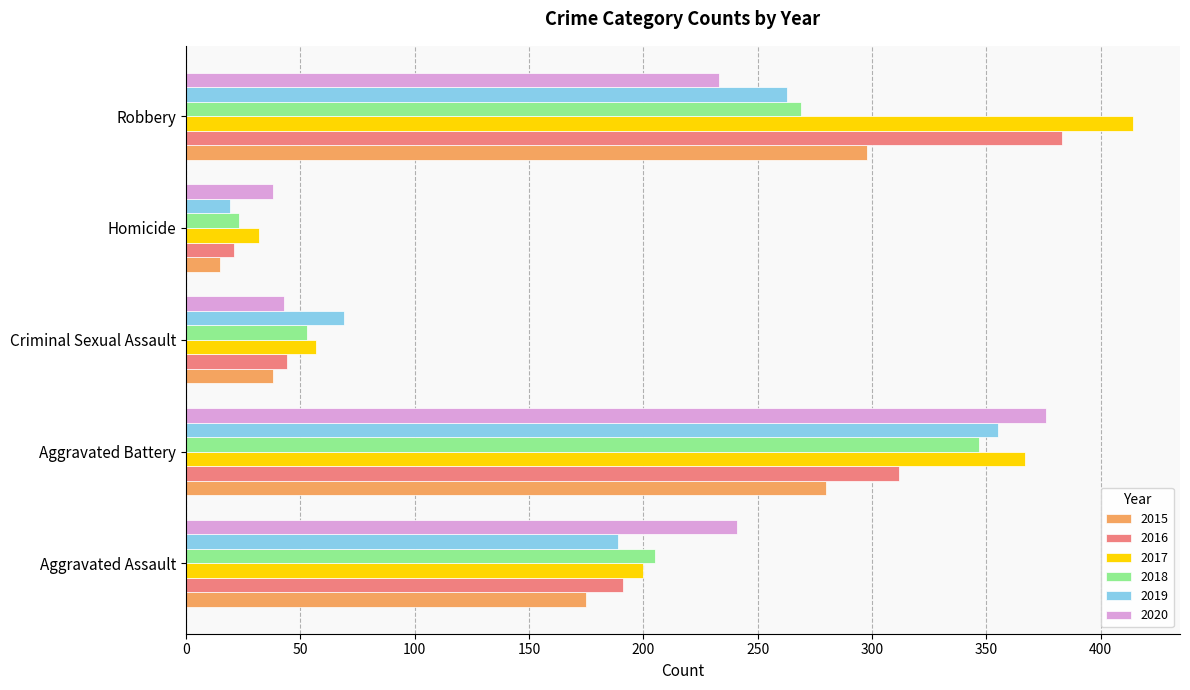

What is the sum of all 2018 values?

897